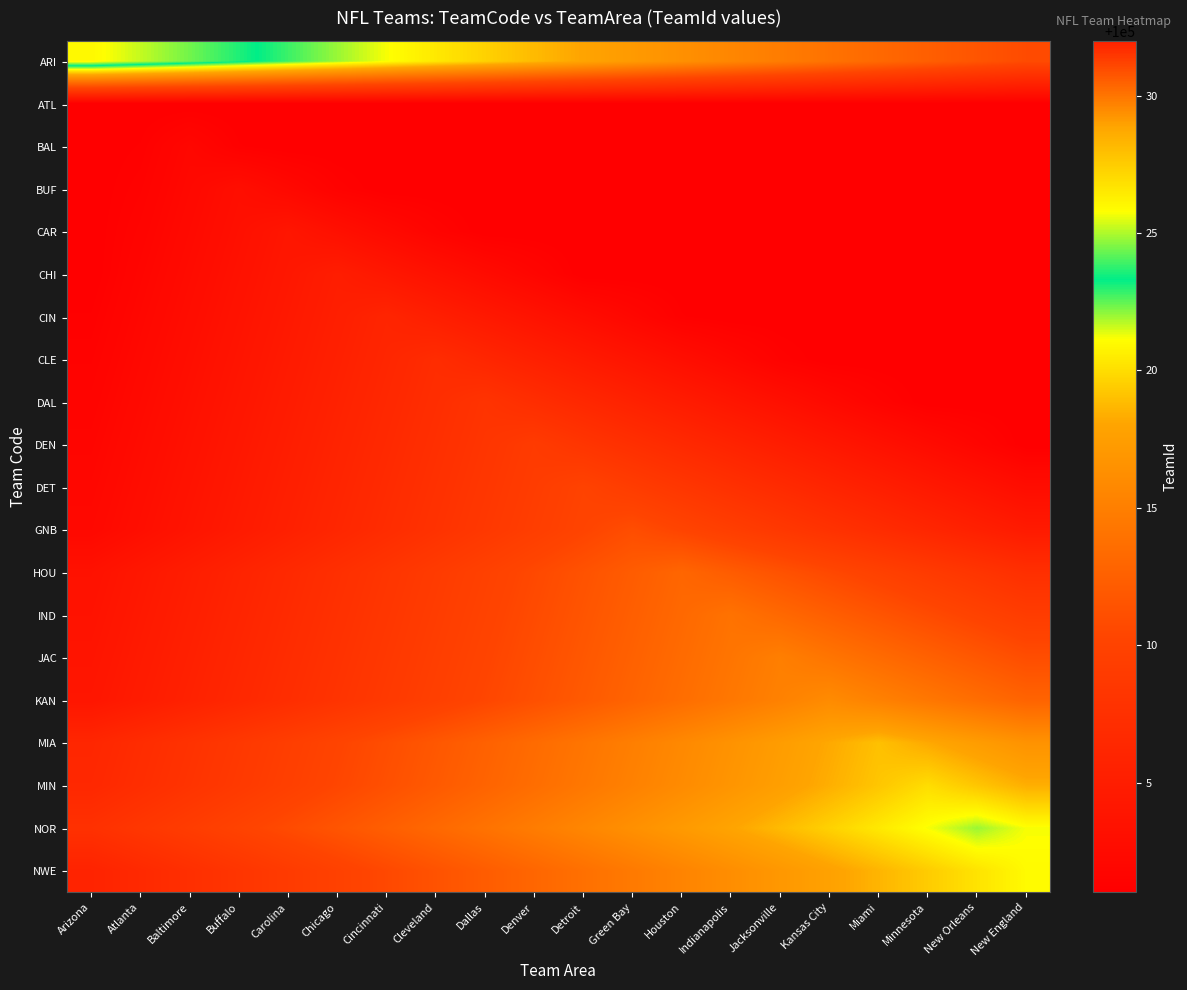

What is the spread (max minus min) of values at Buffalo?

22.6